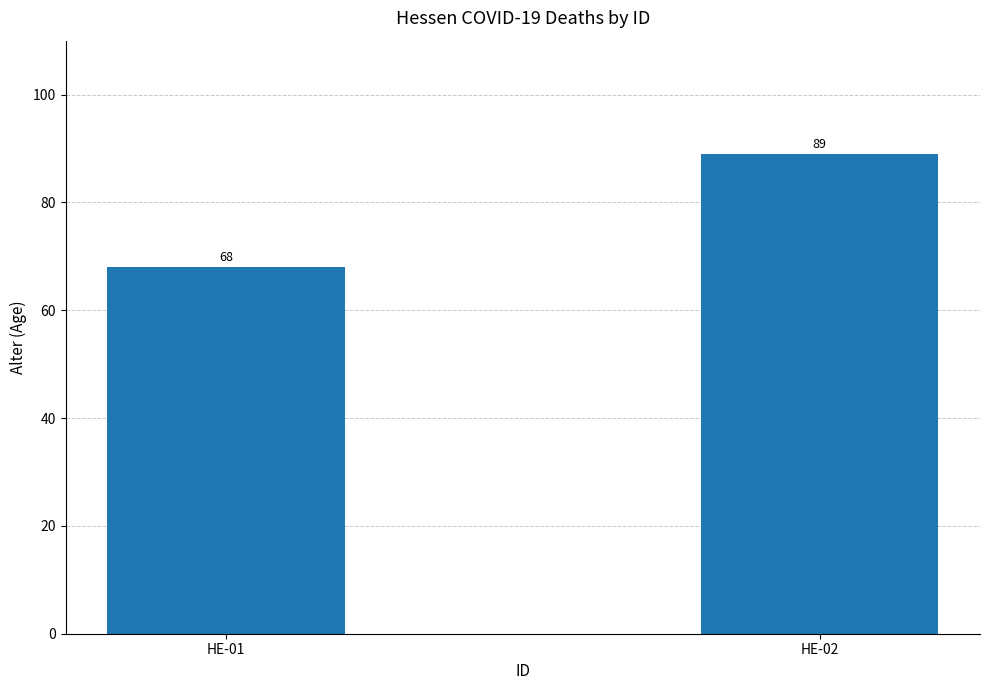

Reading left to right, extract all data points from this chart.

68	89